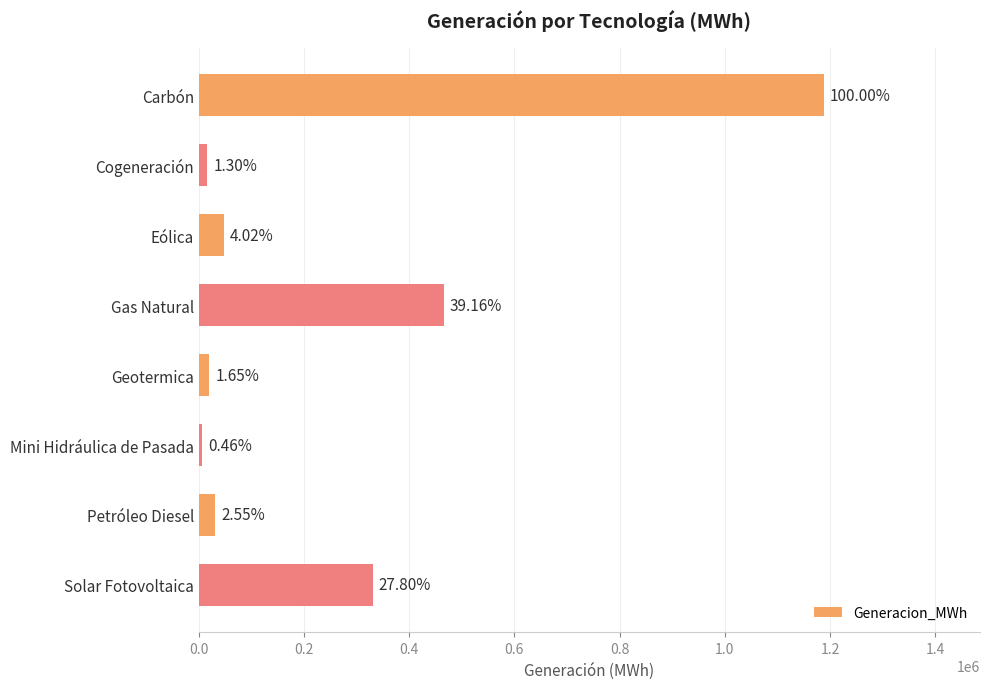

What is the difference between the maximum and minimum values?

1182817.9